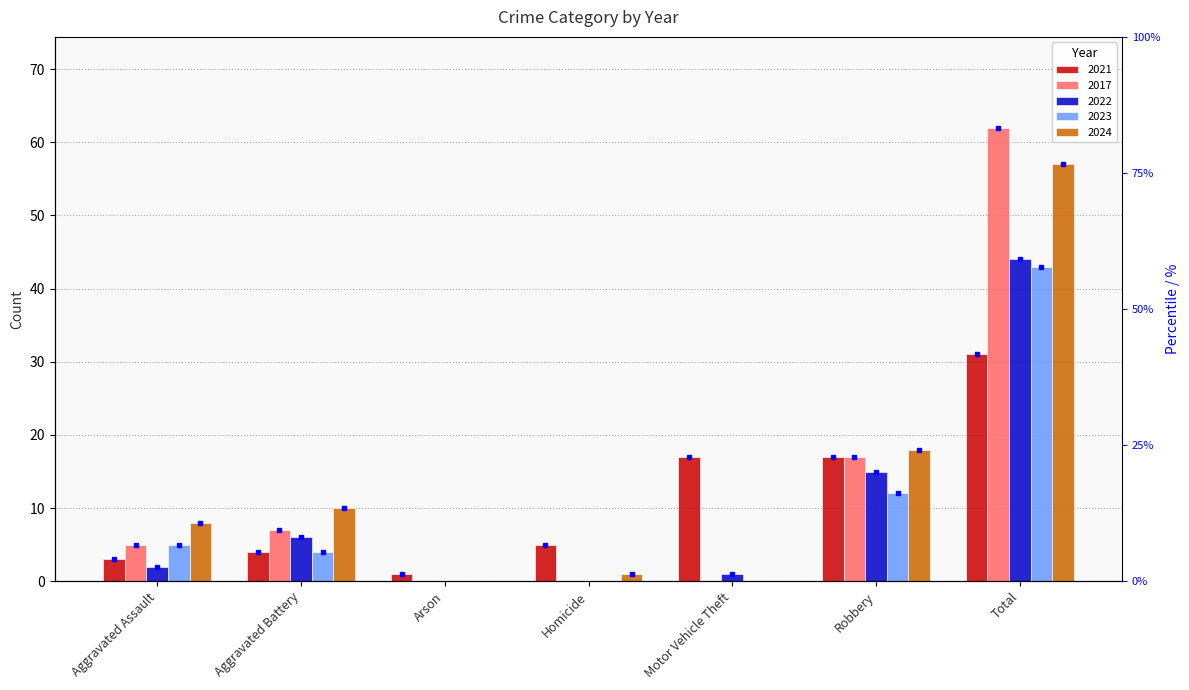

What is the difference between the maximum and minimum values in the 2022 series?

44